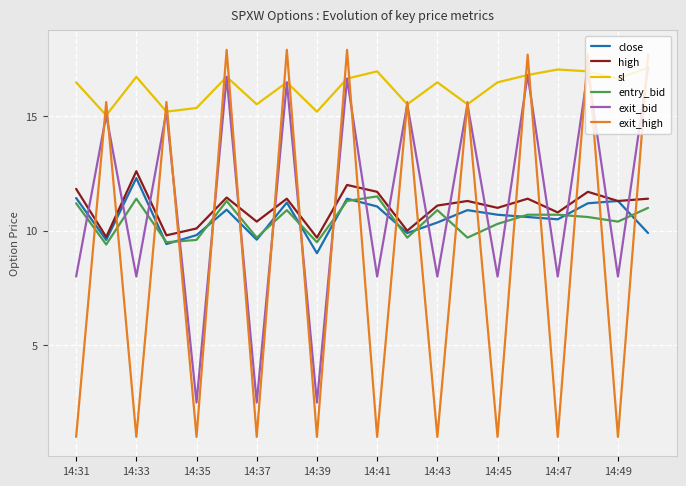

Which series has the widest spread of values?

exit_high